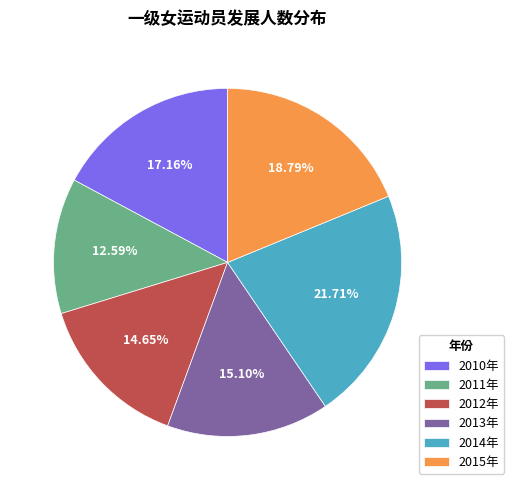

How much of the chart is everything except 2015年?

81.2%